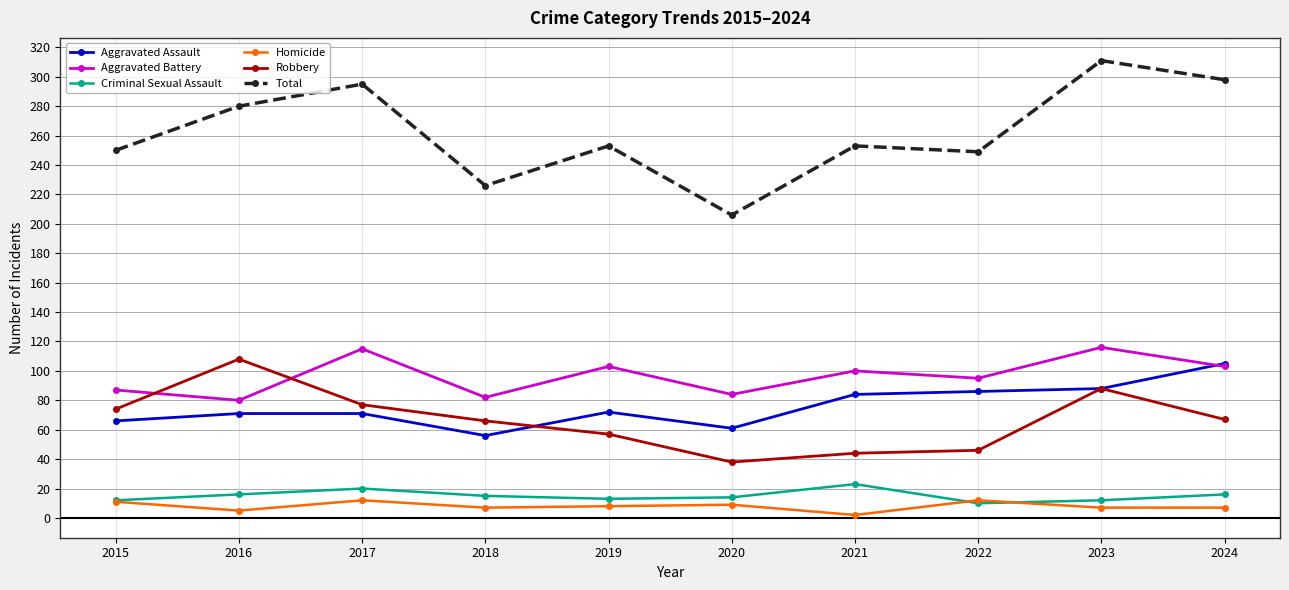

What is the value of the Total point at the 10th from the left?

298